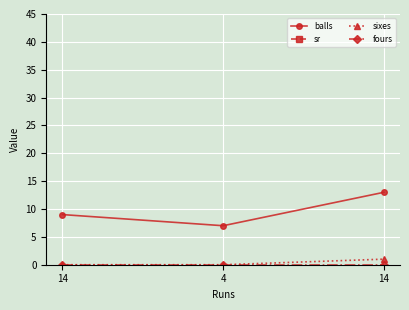

What are all the series names shown in the legend?

balls, sr, sixes, fours